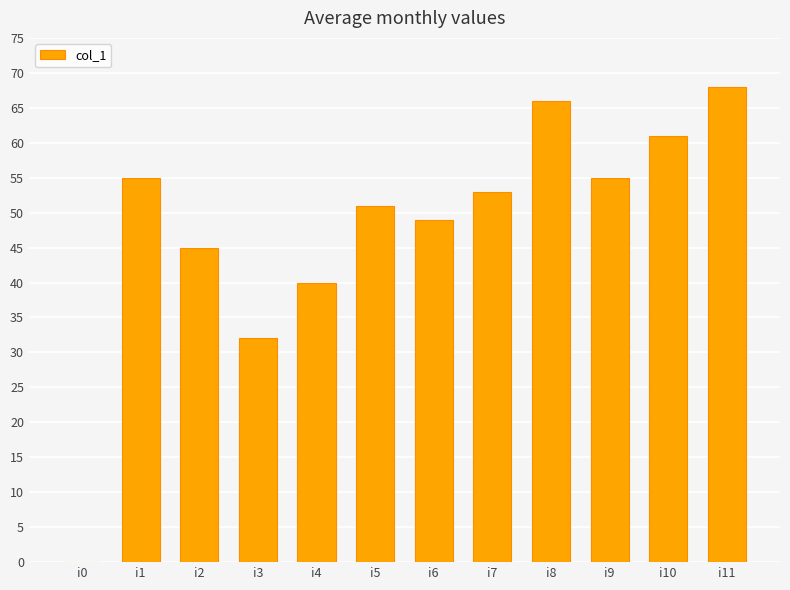

True or false: the data shows 66 at i8.

True